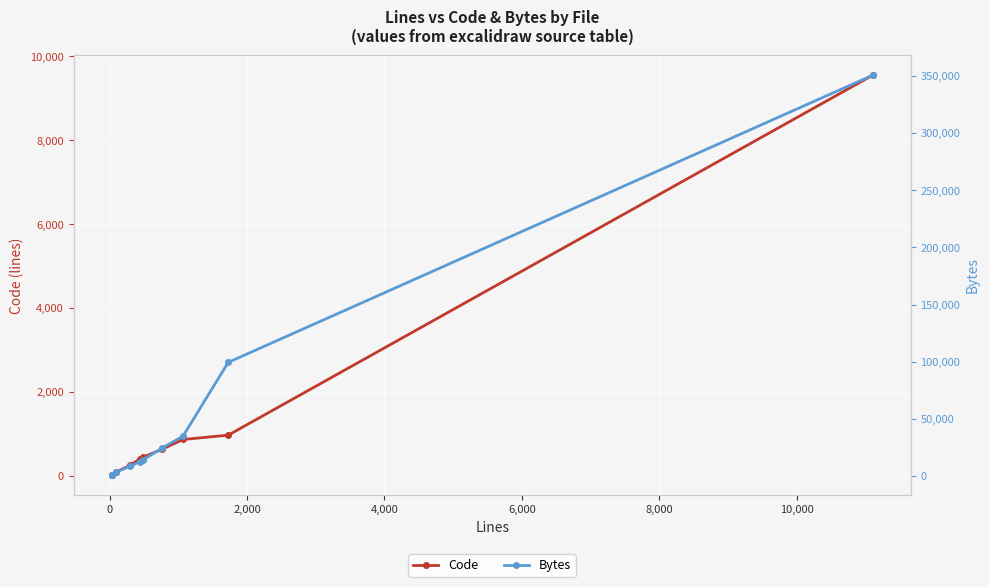

How many lines are shown in the chart?

2